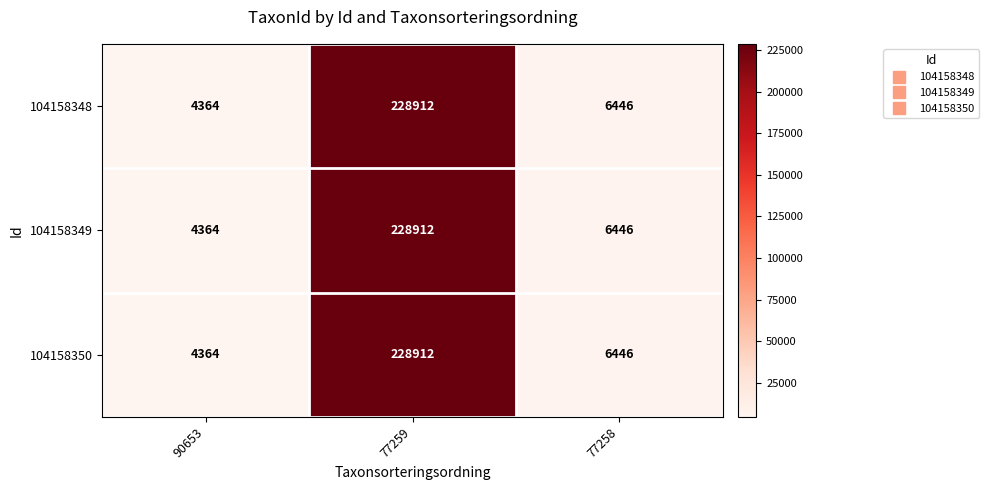

Rank the categories by 104158350 value from highest to lowest.

77259, 77258, 90653